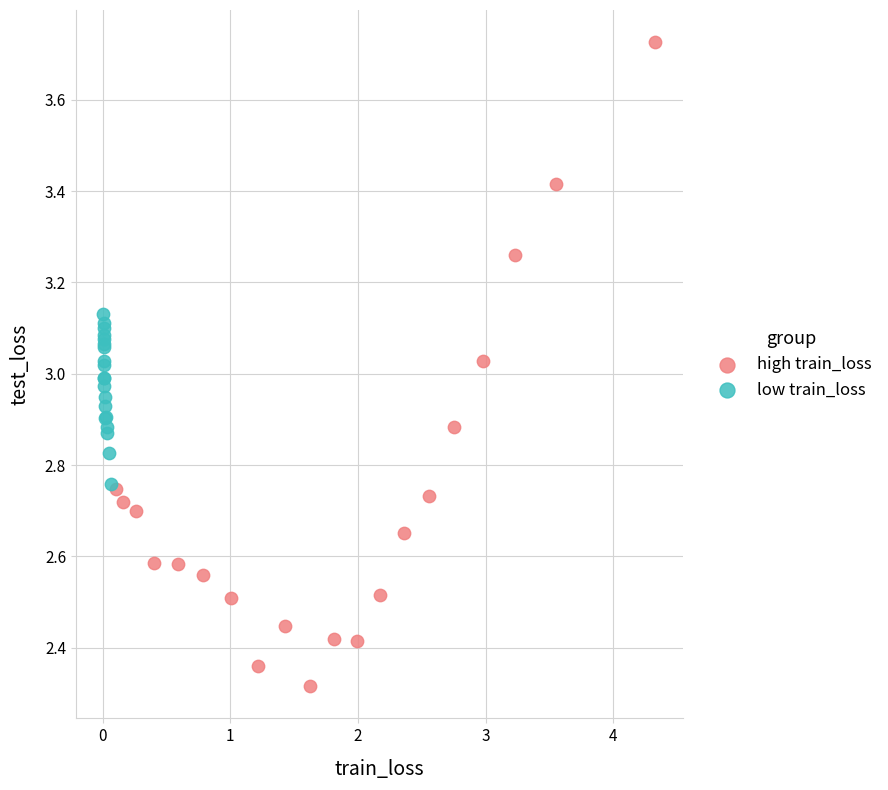

Which series reaches the maximum Y coordinate?

high train_loss